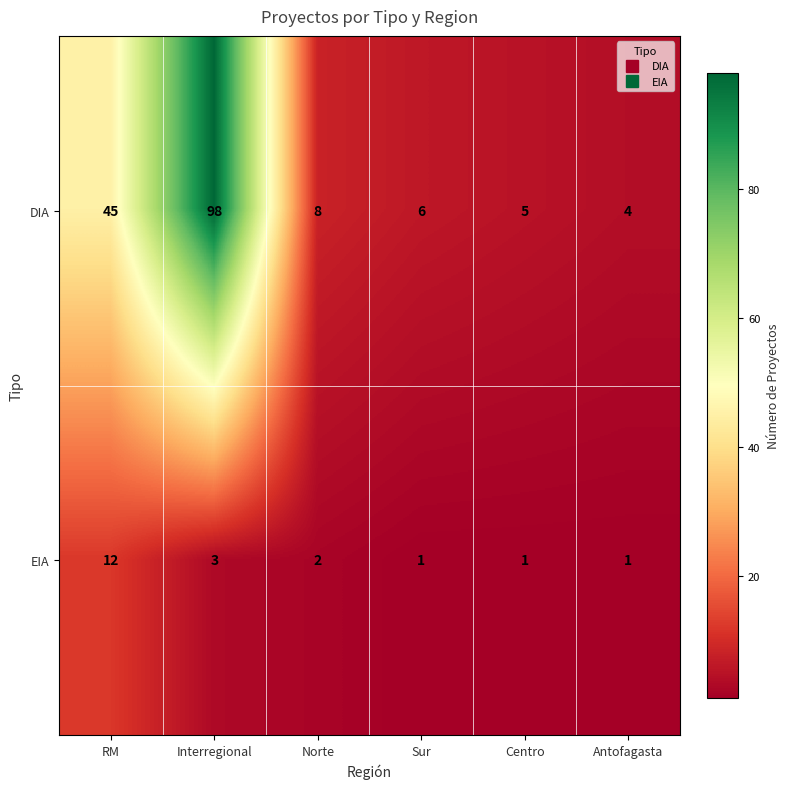

What is the sum of all EIA values?

20